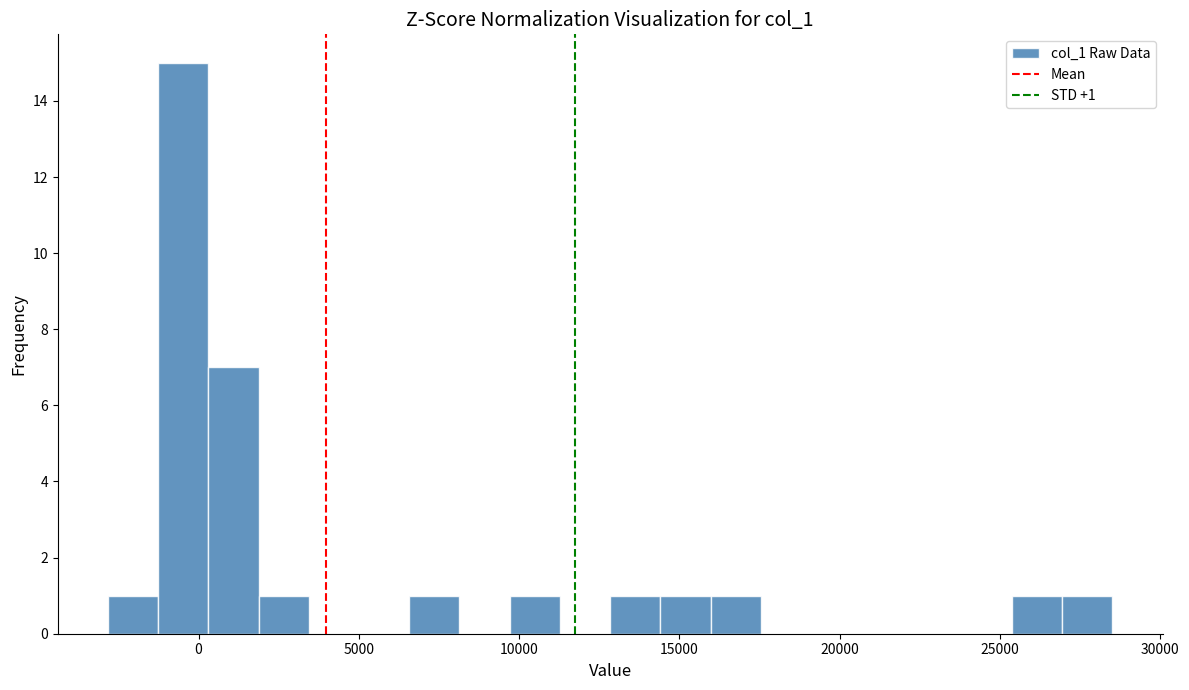

Read against the x-axis, roughly where is the centre of the tallest bar?

-500